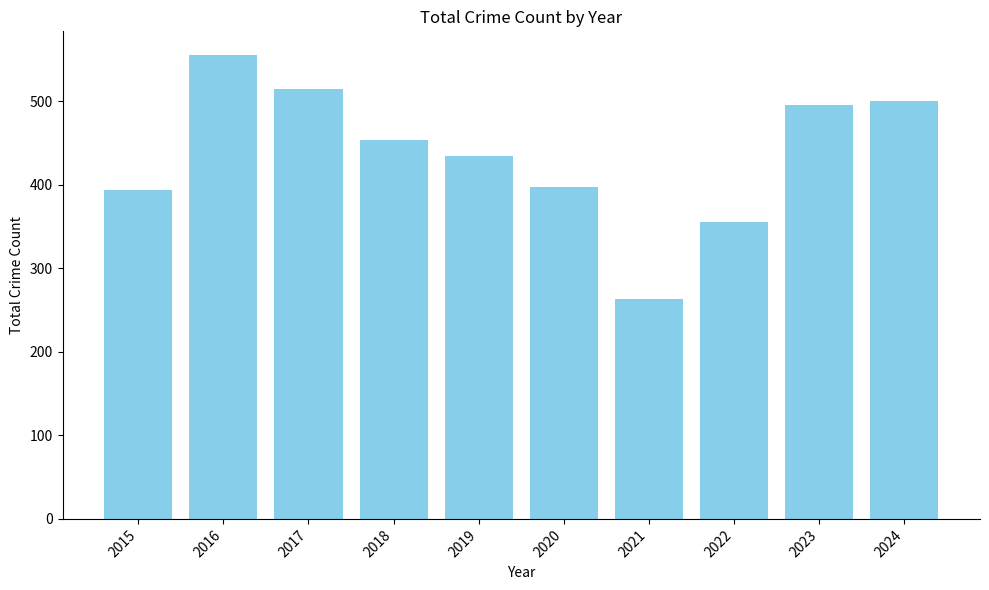

How many categories are shown in the chart?

10